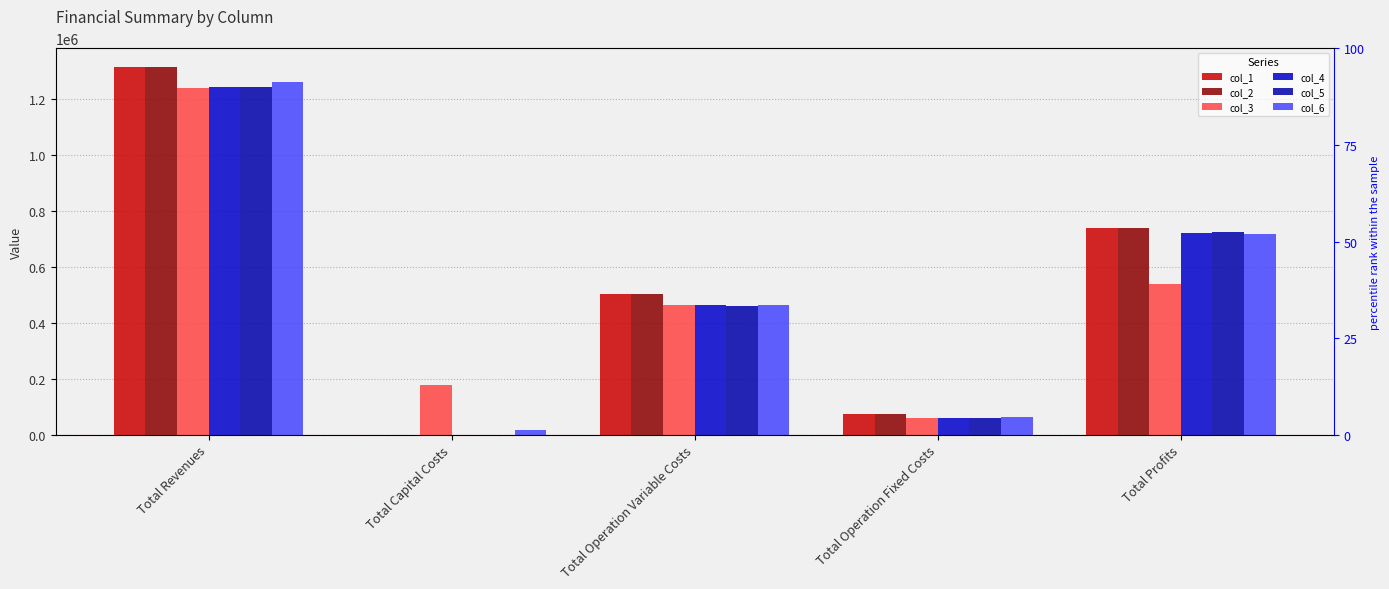

Where does the col_2 series first go above 501201?

Total Revenues